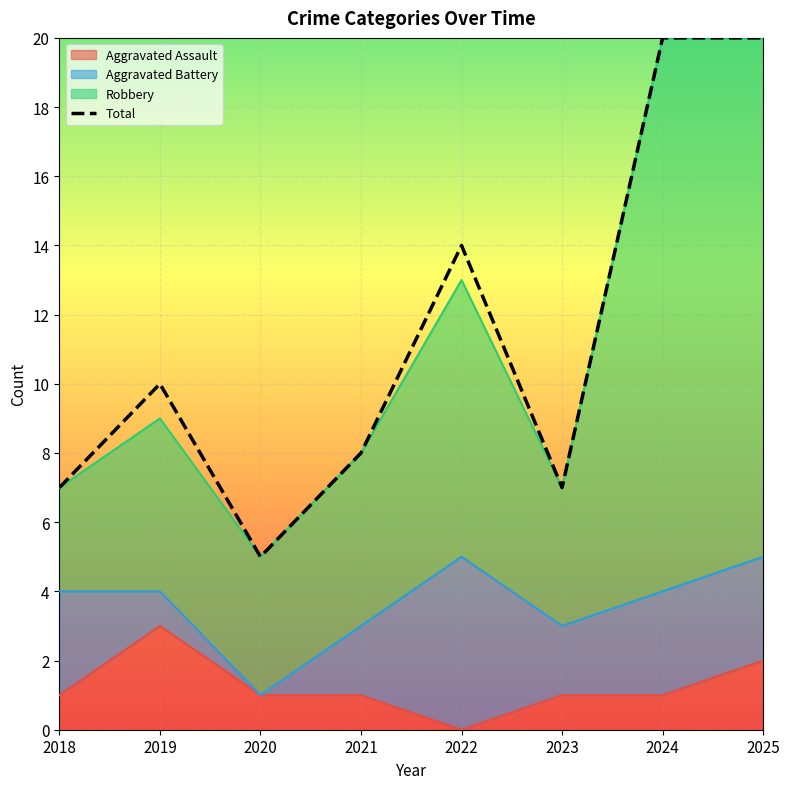

At which category does the data reach its first local peak?

2019